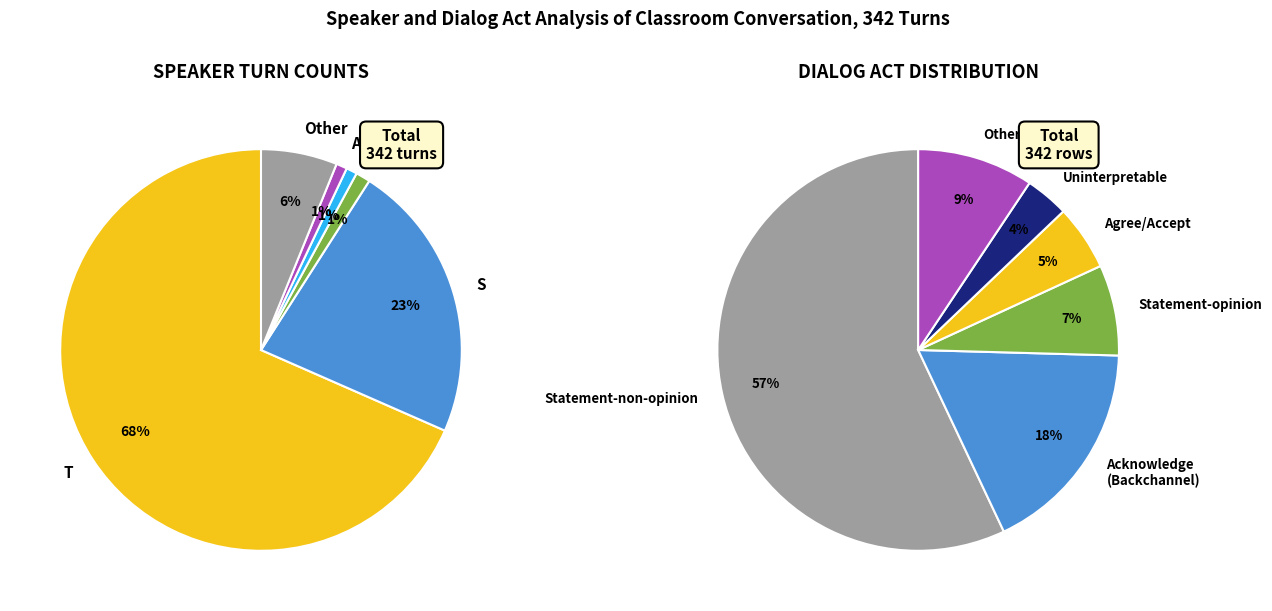

Which slice is the largest?

T